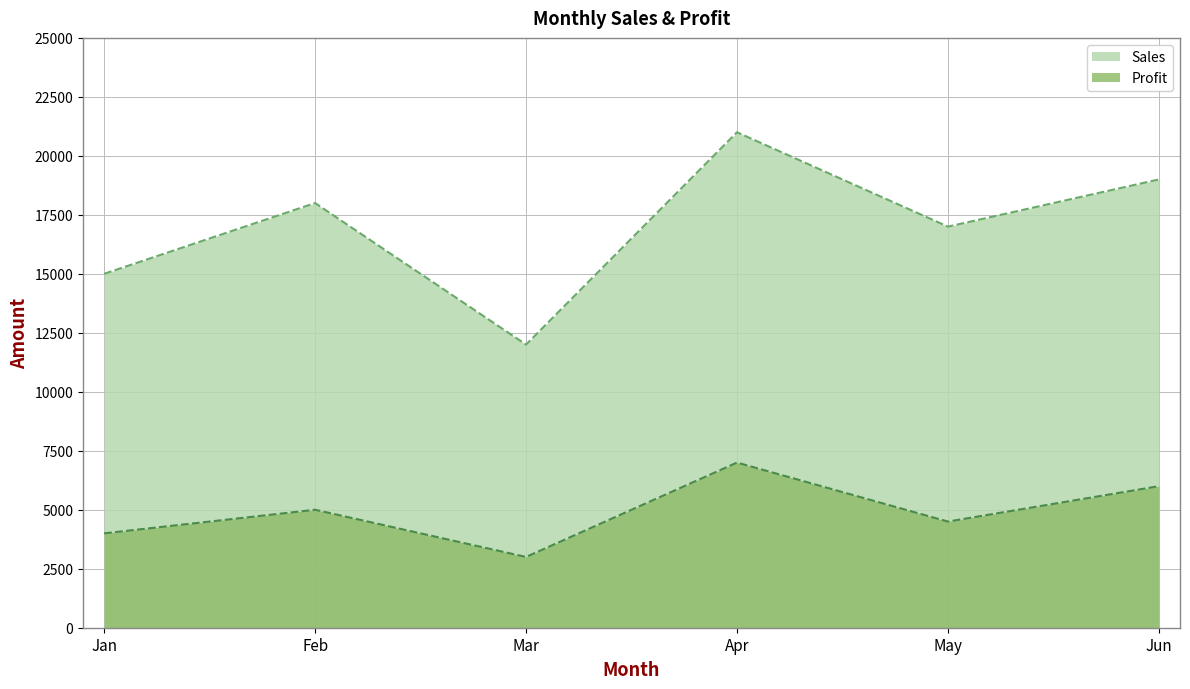

What is the total value across all series at Feb?

23000